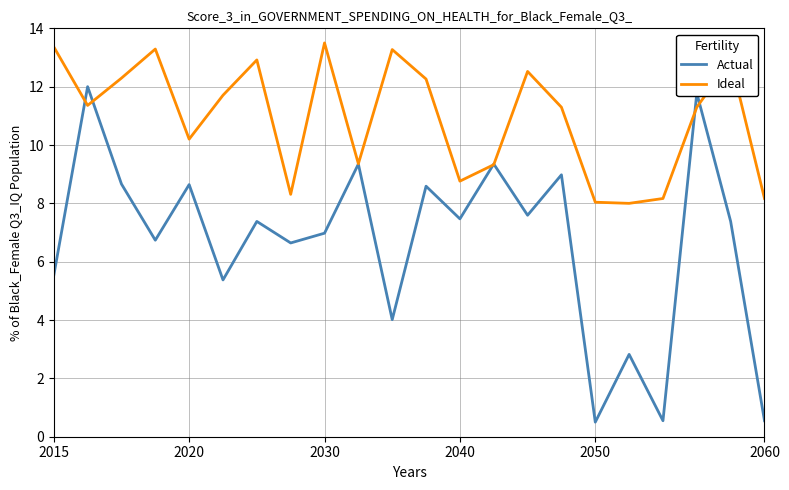

True or false: Ideal has more than 2 interior local peaks.

True